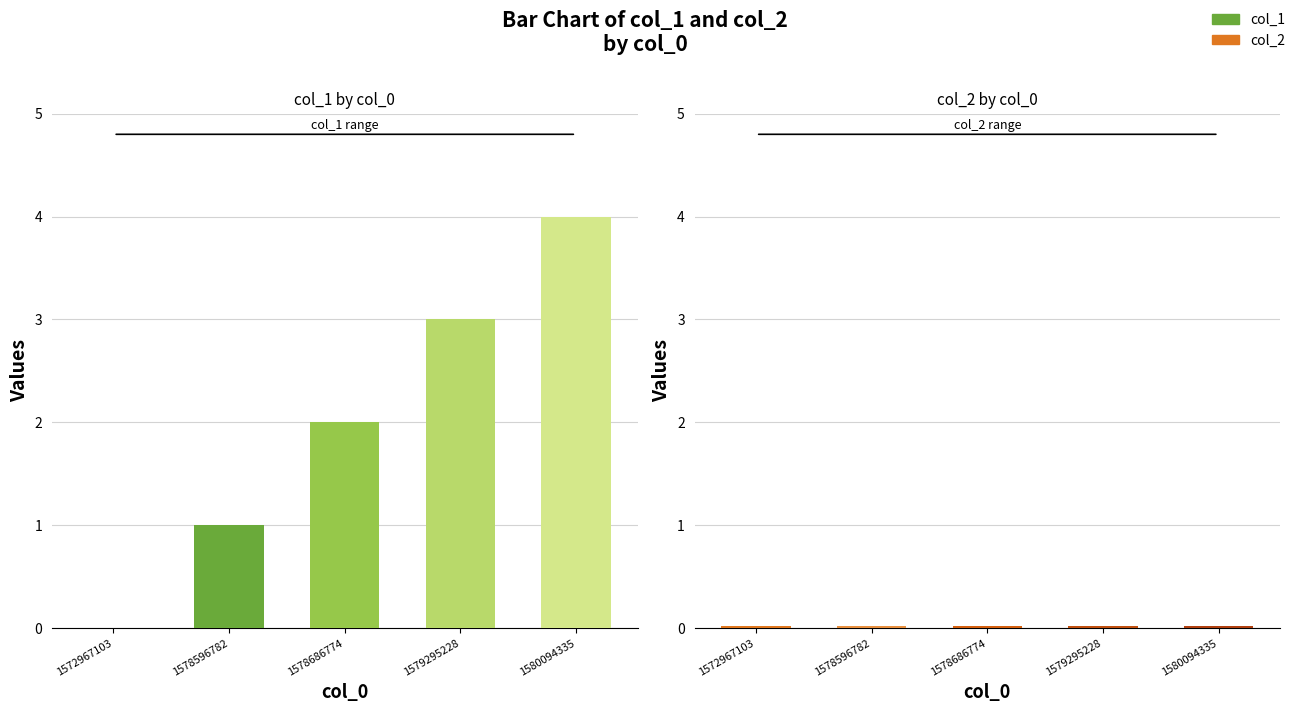

The col_2 series shows 0 at 1572967103. True or false?

True